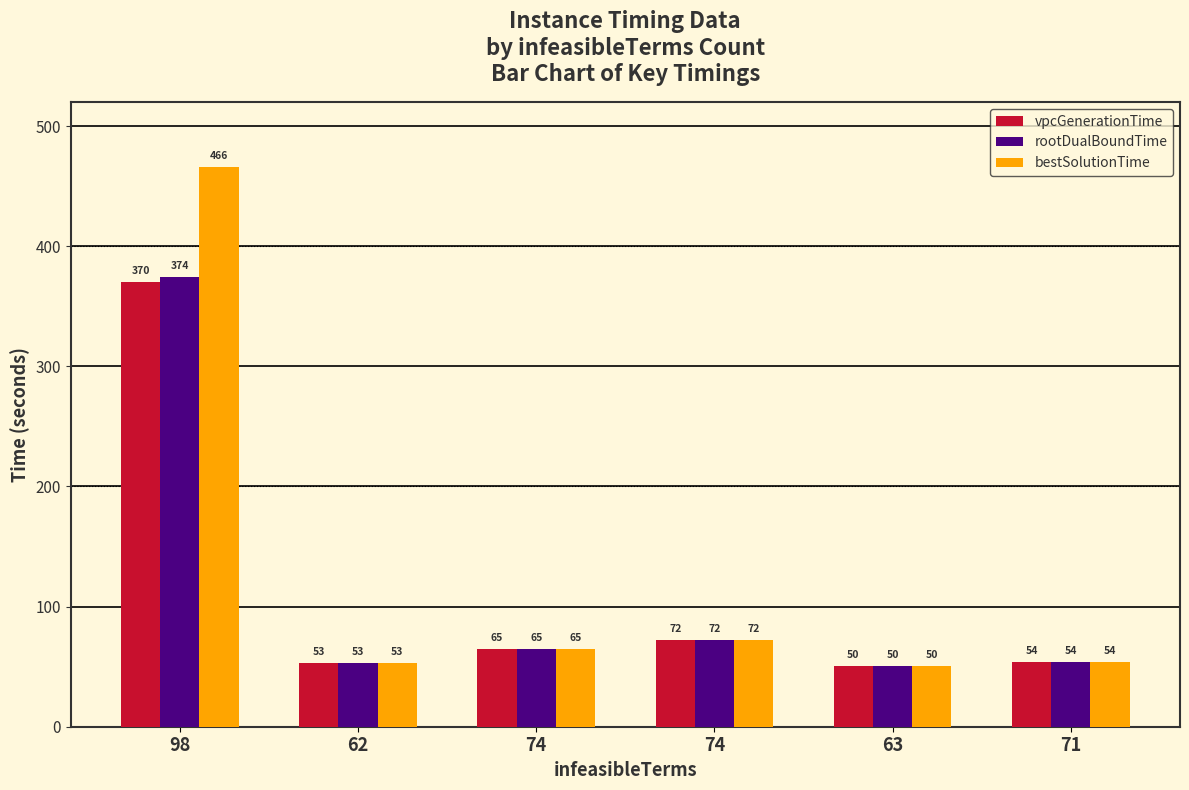

What is the difference between the maximum and minimum values in the bestSolutionTime series?

415.3